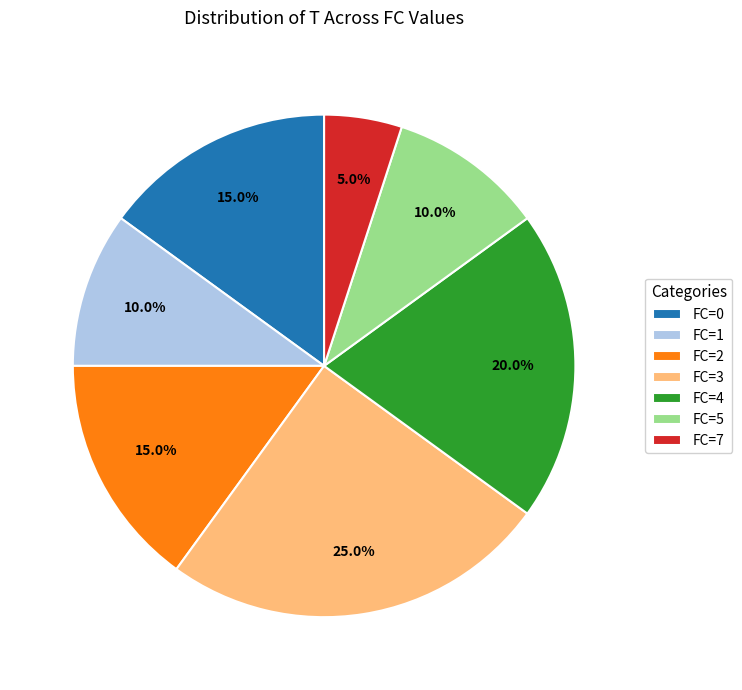

What percentage is the FC=1 slice, to the nearest percent?

10%